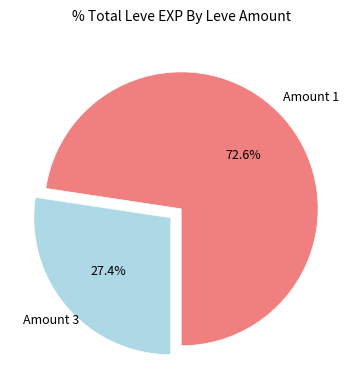

Does any single category account for the majority?

Yes